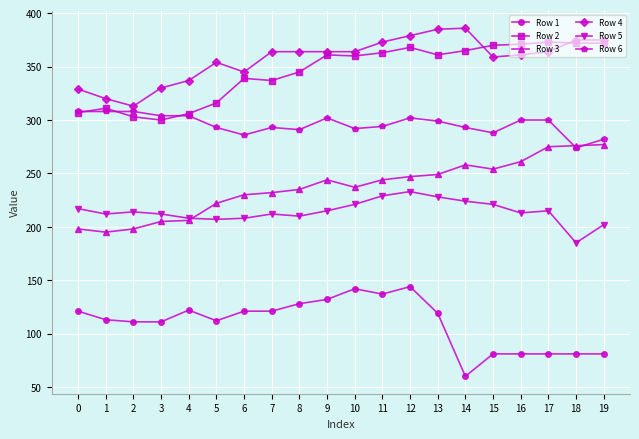

True or false: Row 5 has more than 1 interior local peaks.

True